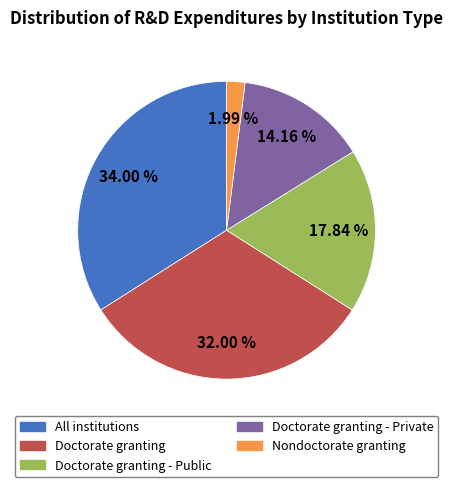

What is the ratio of the value at Doctorate granting to the value at All institutions?

0.9